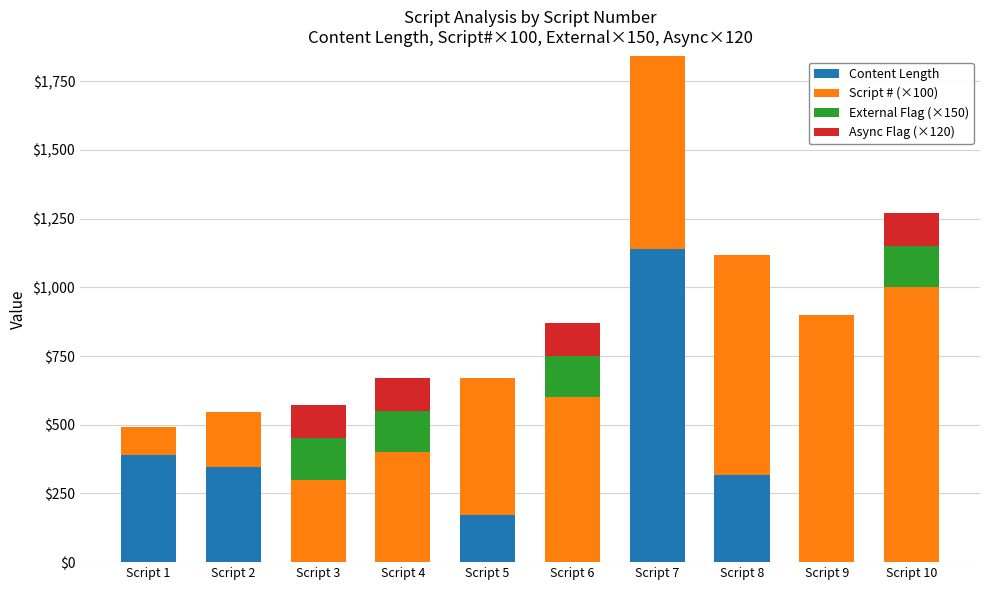

Does the chart contain stacked bars?

Yes